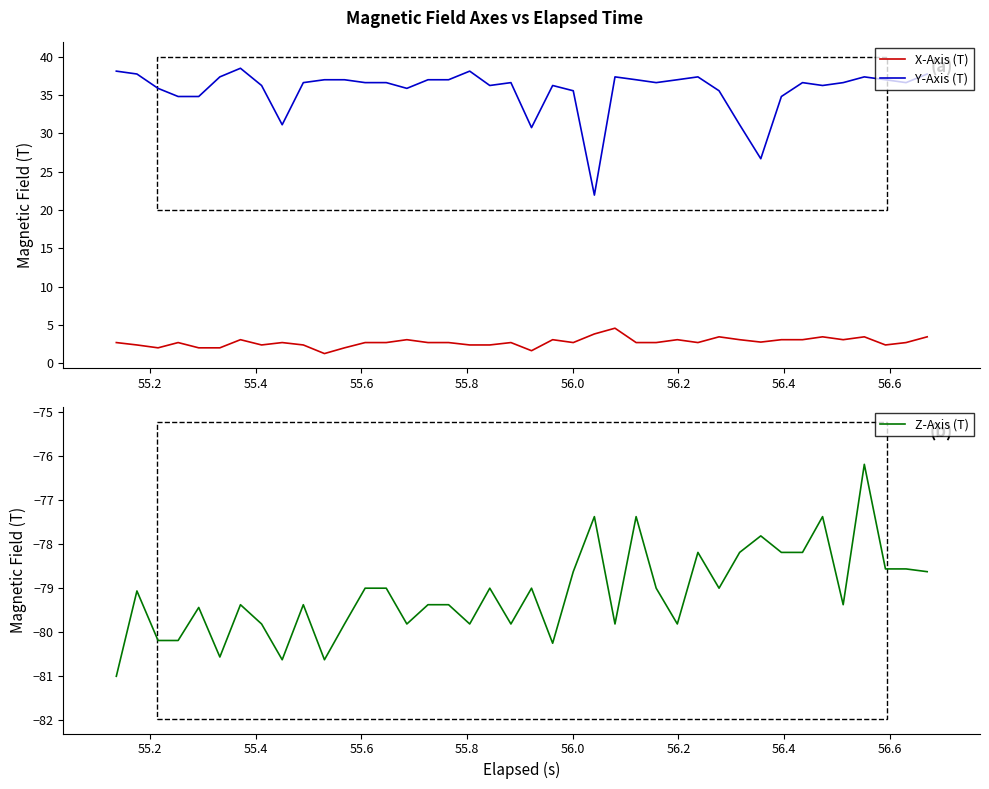

What is the highest value of the X-Axis (T) series?

4.6